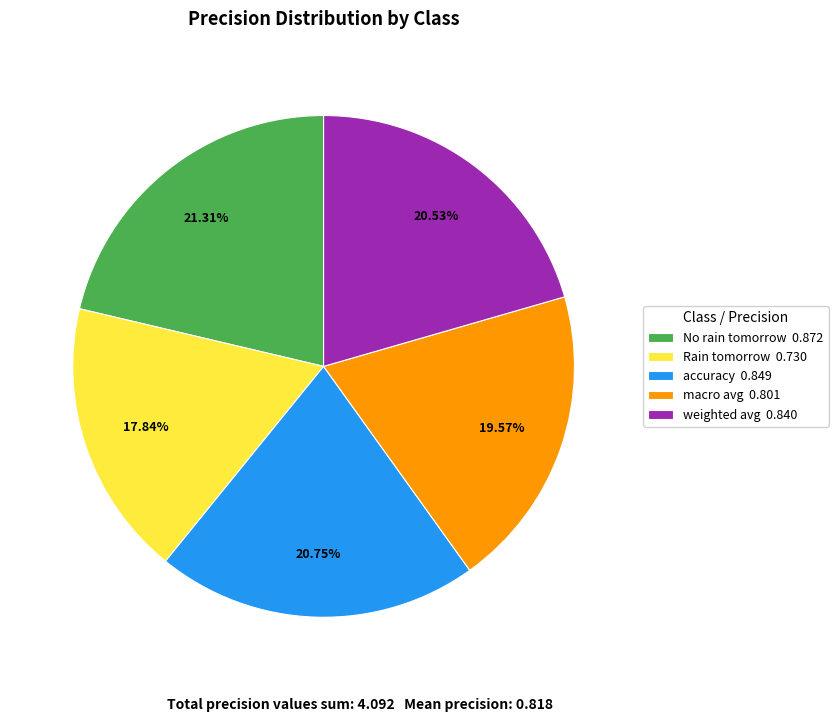

Does No rain tomorrow 0.872 represent more than half of the total?

No